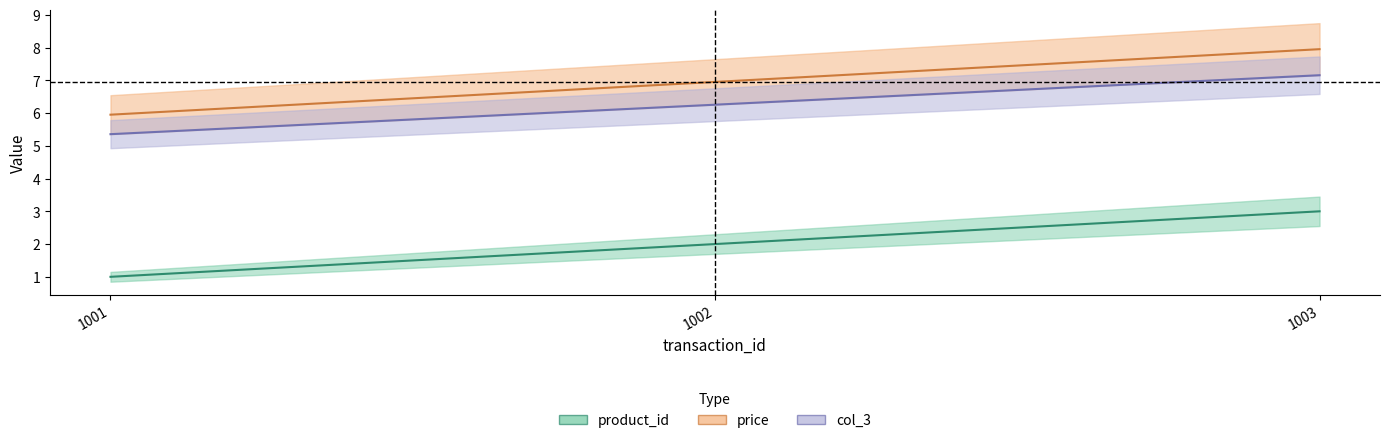

The value of product_id at 1003 is 1.0. True or false?

False